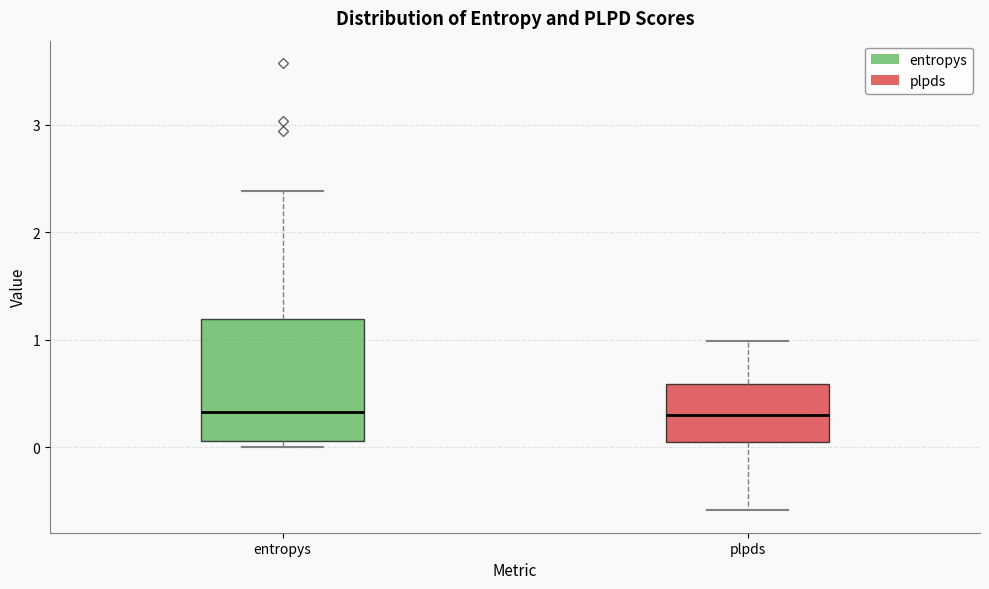

Where is the lower edge of the box for plpds on the y-axis? The values are not printed on the chart, so give them approximately, as read against the axis.

0.0